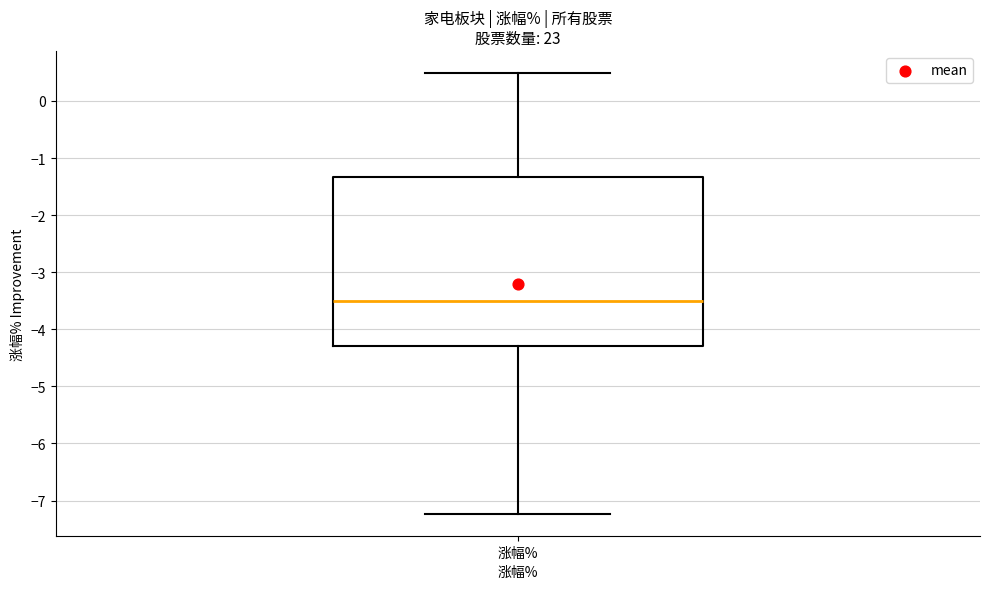

Where does the median line of the box for 涨幅% sit on the y-axis? The values are not printed on the chart, so give them approximately, as read against the axis.

-3.5